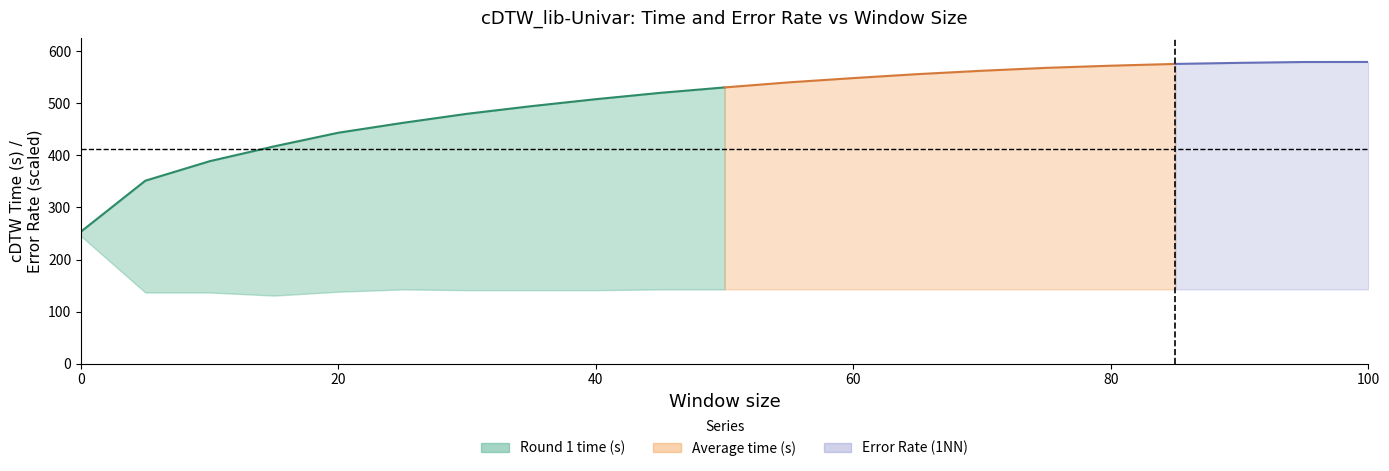

What is the sum of all values?

4850.6